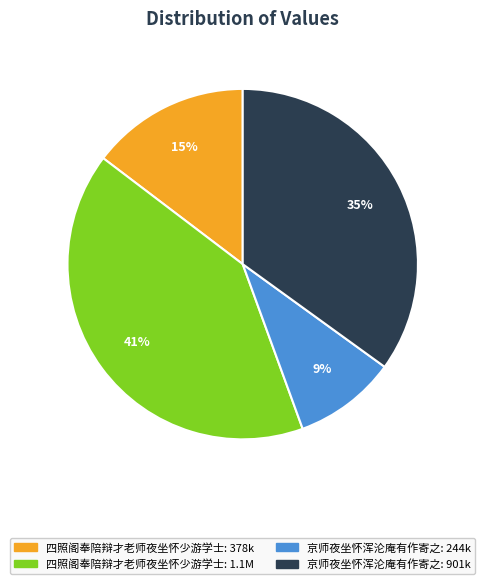

To the nearest percent, what is the combined percentage of 京师夜坐怀浑沦庵有作寄之: 244k and 京师夜坐怀浑沦庵有作寄之: 901k?

44%